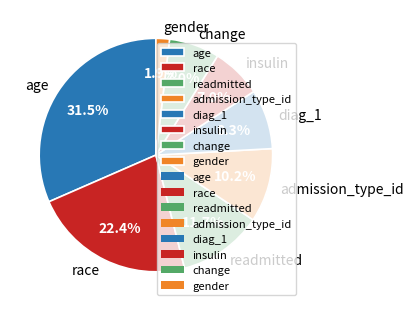

Count the number of slices in the pie.

8